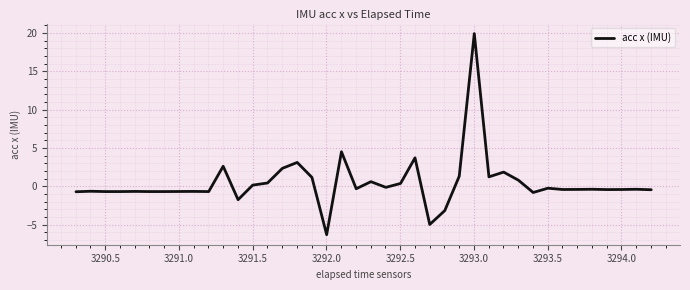

Does the chart have visible grid lines?

Yes